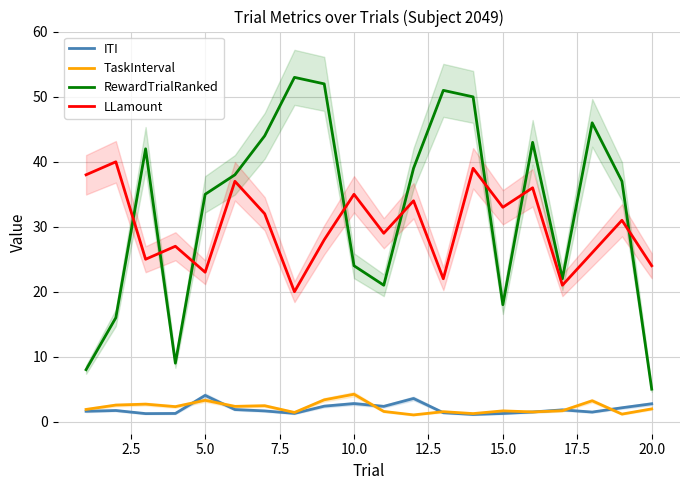

What is the maximum value for ITI?

4.0